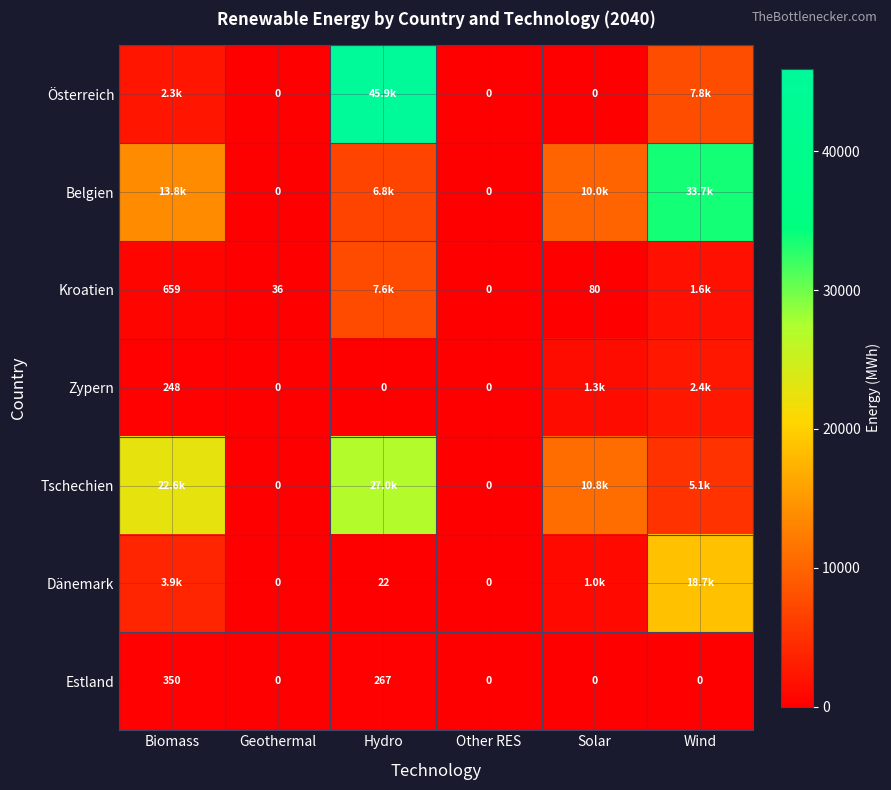

Is the value of Estland at Geothermal greater than the value of Dänemark at Hydro?

No